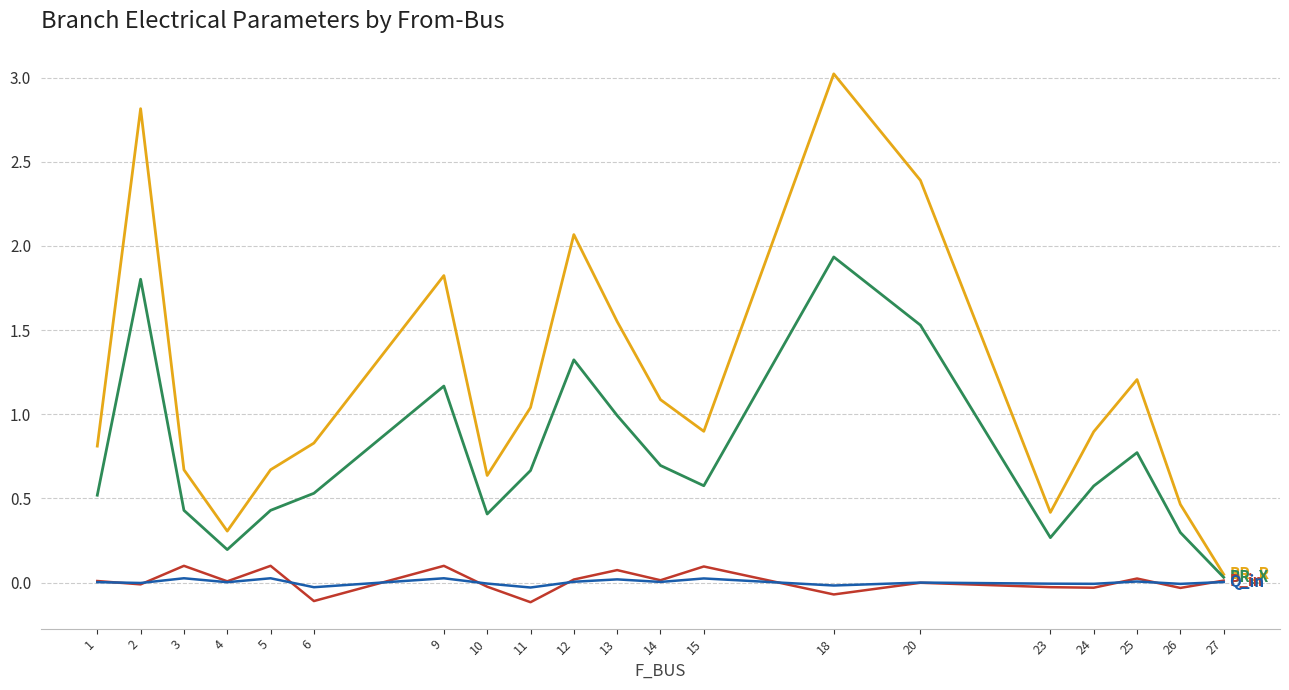

What is the greatest value displayed?

3.0